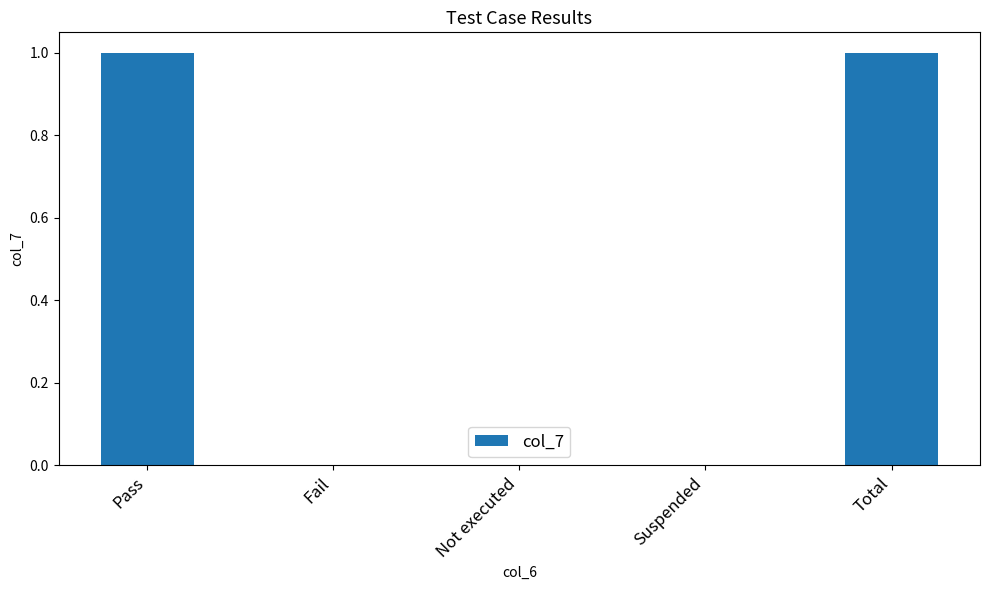

The value at Fail is 0. True or false?

True